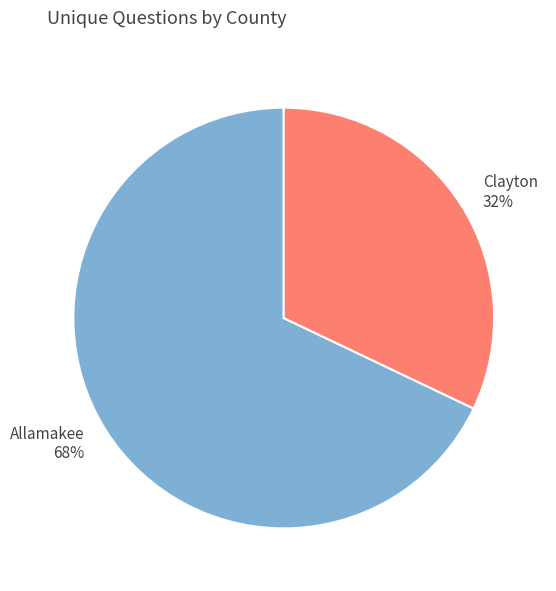

To the nearest percent, what portion does Allamakee represent?

68%